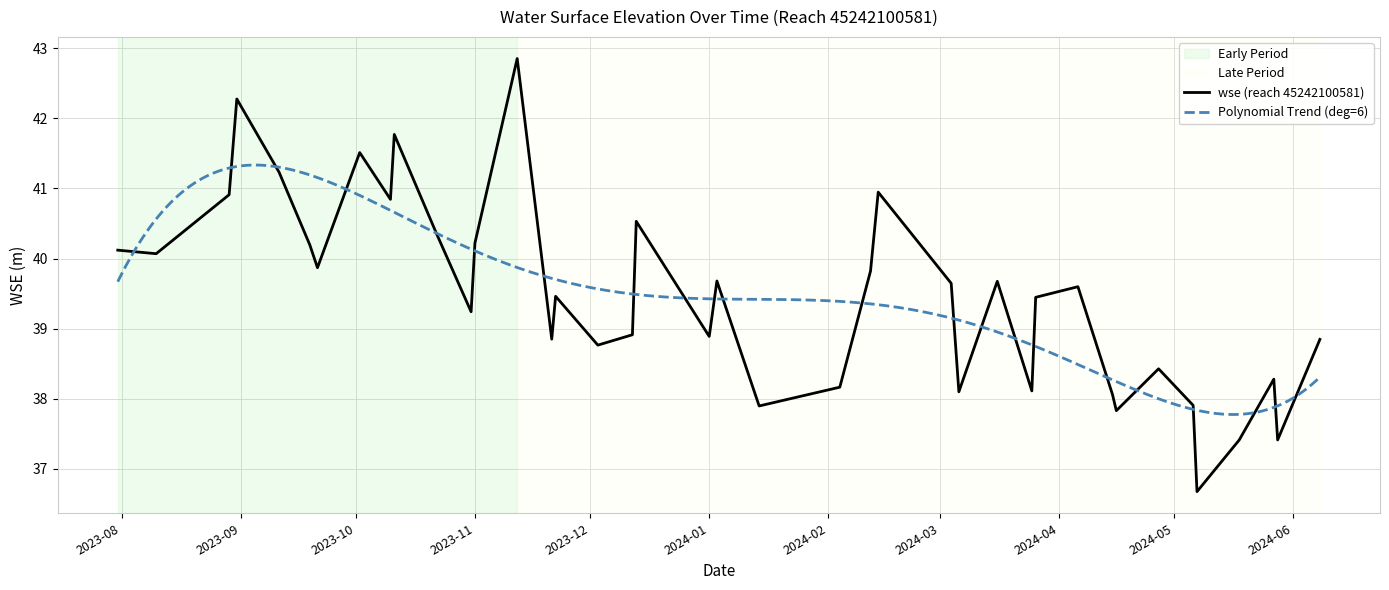

What is the maximum value for wse (reach 45242100581)?

42.9